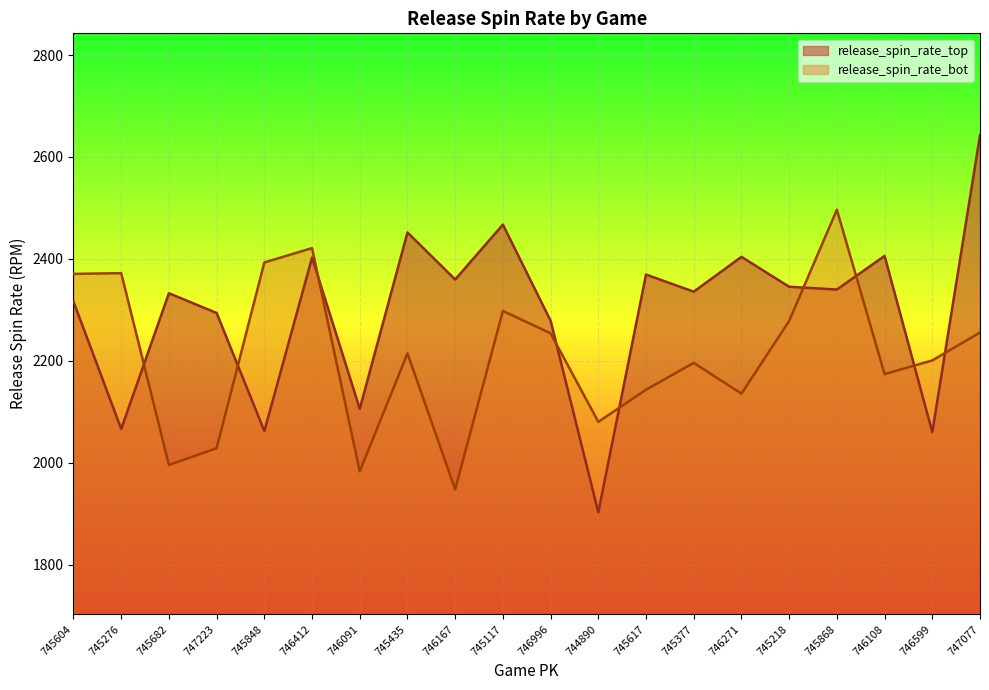

Rank the categories by release_spin_rate_bot value from lowest to highest.

746167, 746091, 745682, 747223, 744890, 746271, 745617, 746108, 745377, 746599, 745435, 746996, 747077, 745218, 745117, 745604, 745276, 745848, 746412, 745868